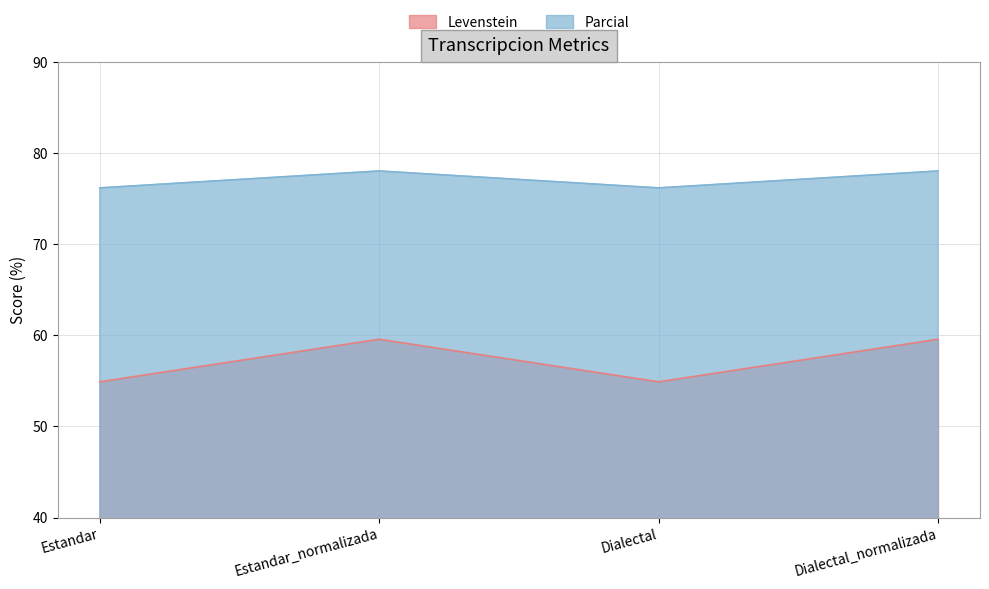

What is the difference between the maximum and minimum values in the Parcial series?

1.9